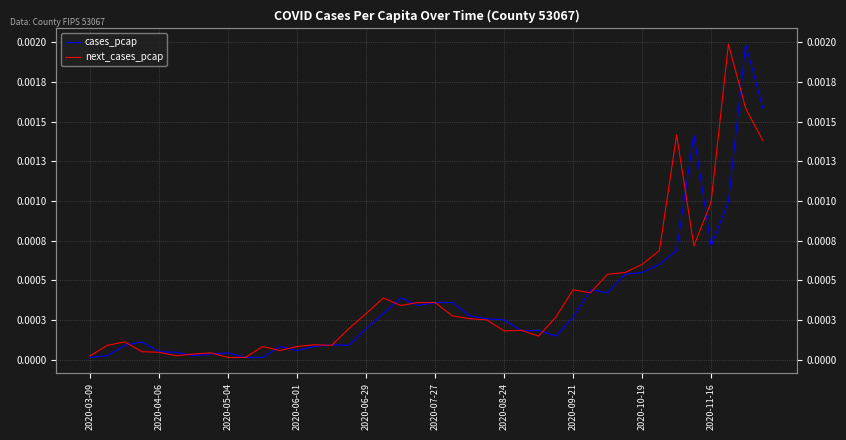

Which series has the largest total across all categories?

next_cases_pcap